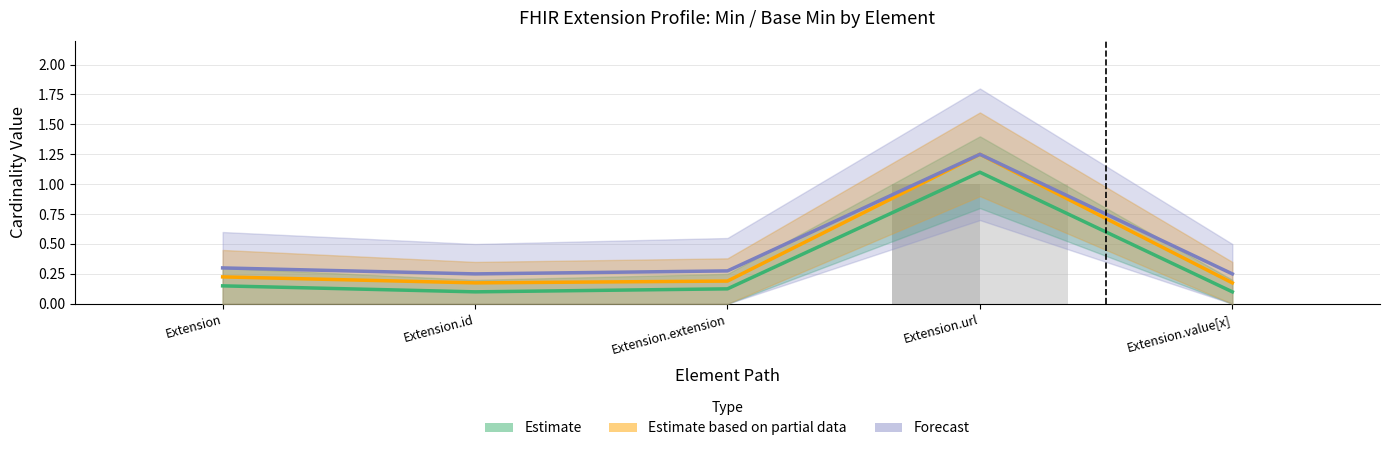

Where is Min nearest to the value 0?

Extension